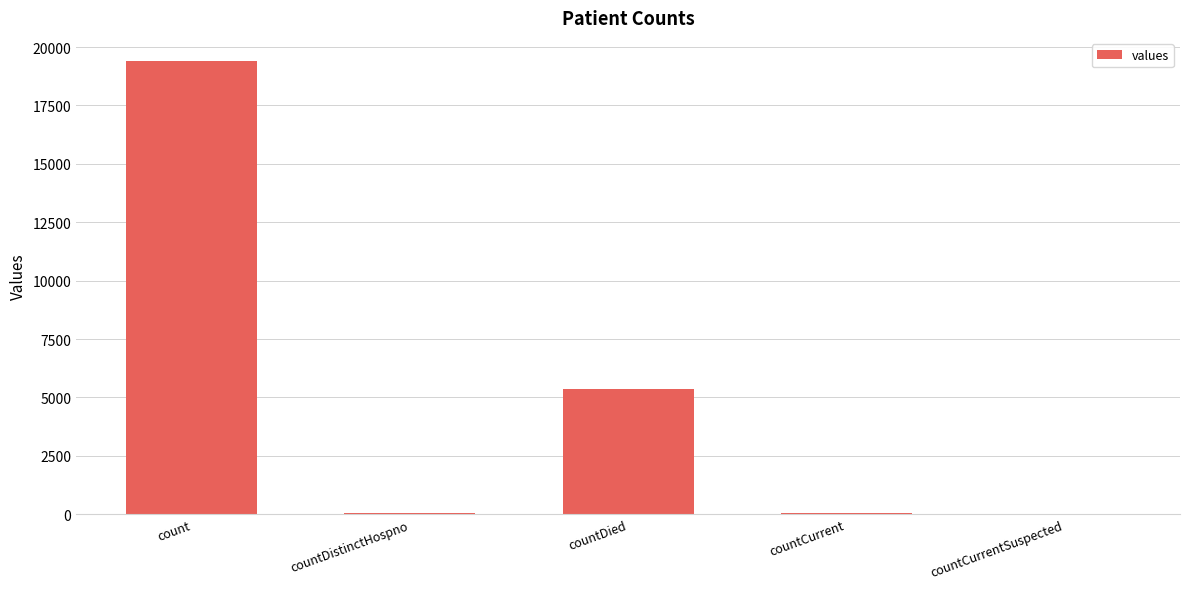

Which has a higher value, countDied or countCurrent?

countDied